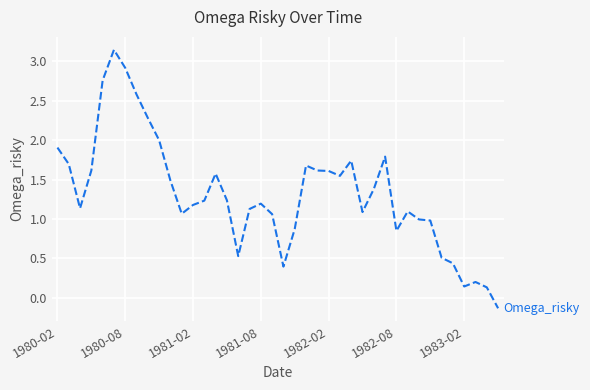

True or false: the data has more than 0 interior local peaks.

True